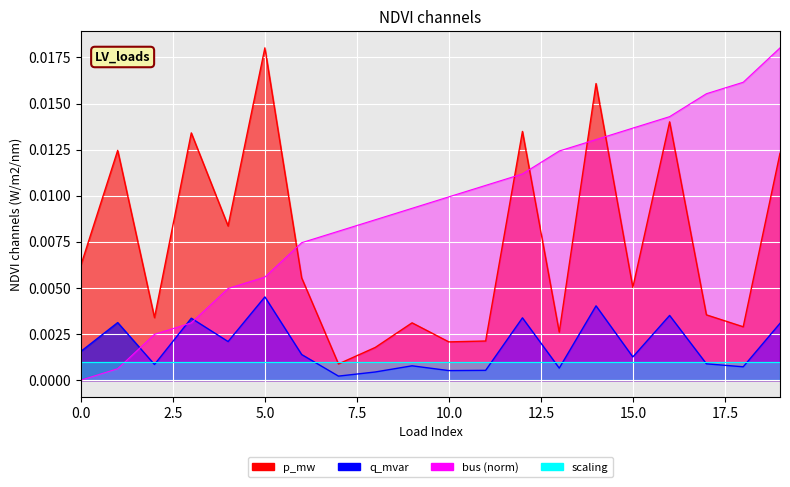

Which series has the widest spread of values?

bus